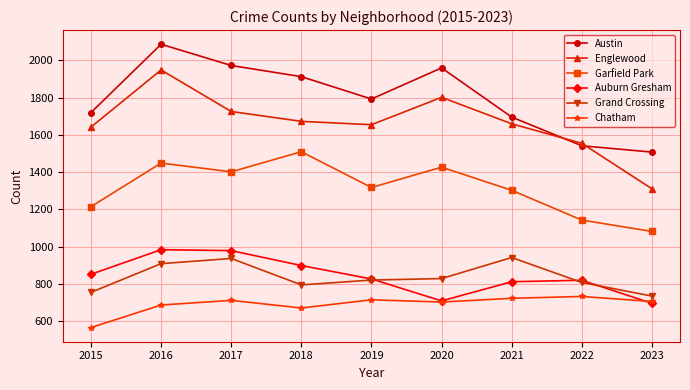

The value of Grand Crossing at 2017 is 486. True or false?

False